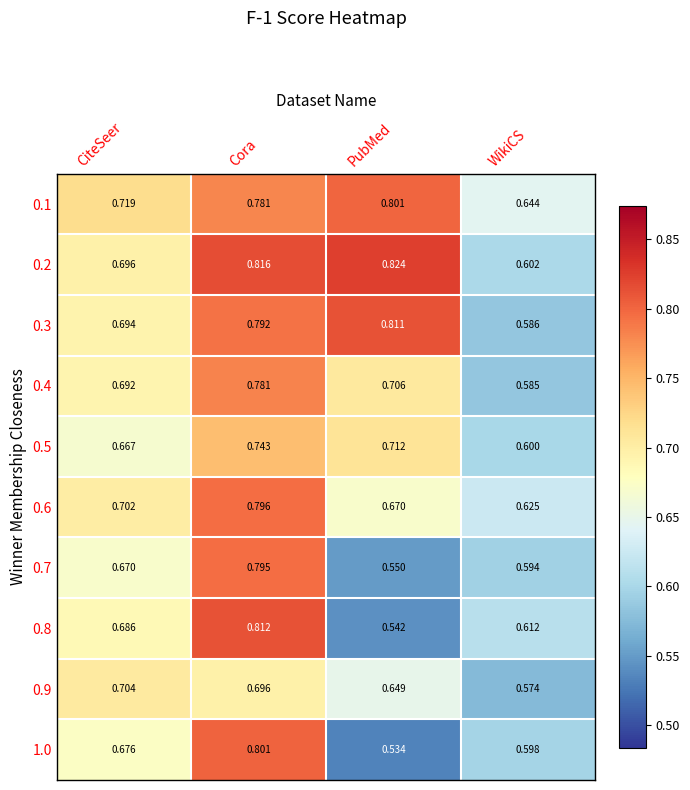

At which label is 0.8 closest to 0?

PubMed